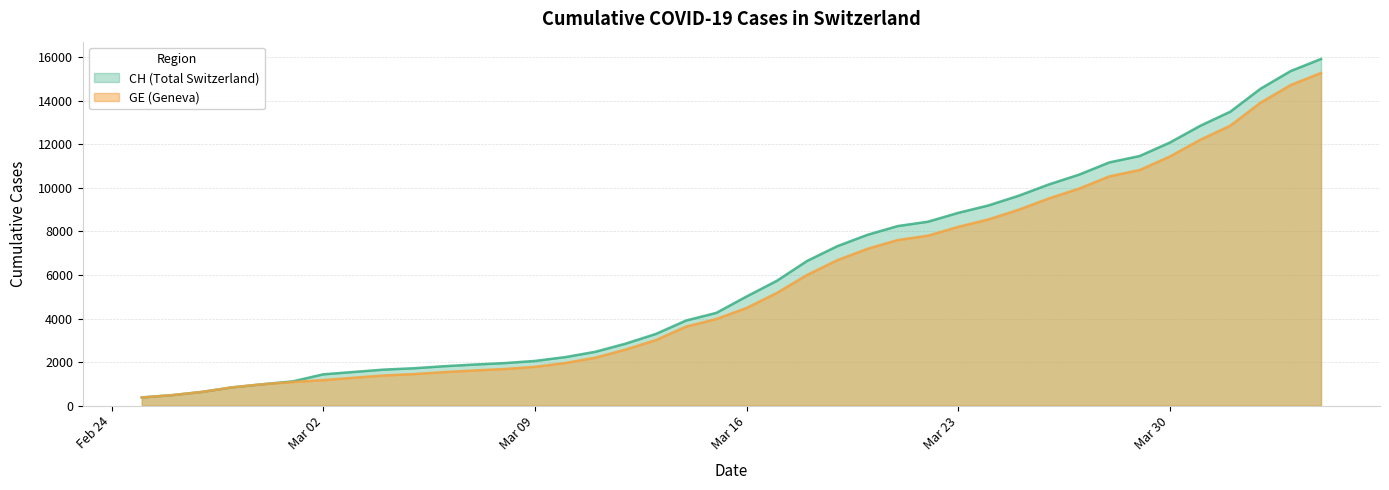

How many data points in GE are above 4485?

19